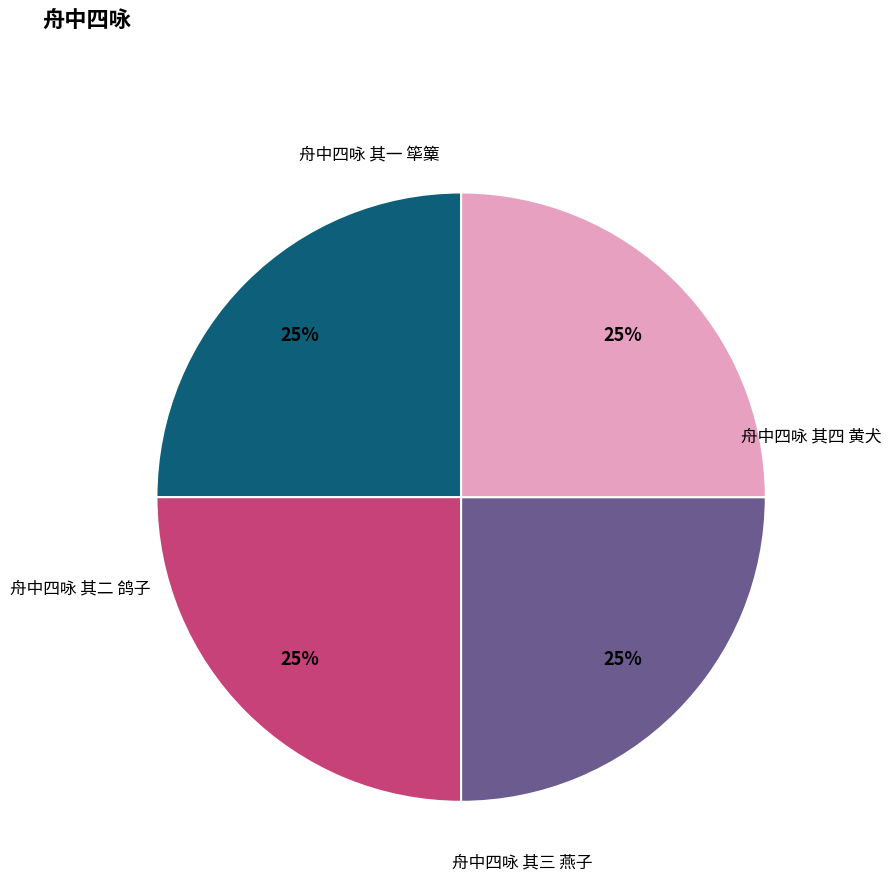

Which has a higher value, 舟中四咏 其四 黄犬 or 舟中四咏 其二 鸽子?

舟中四咏 其四 黄犬